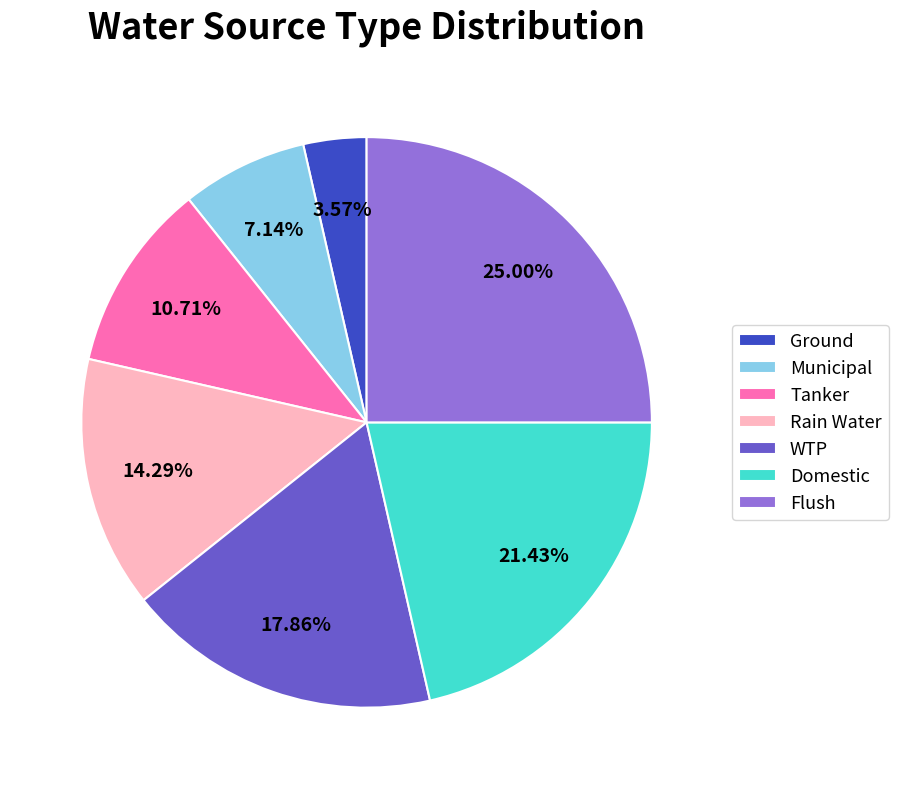

What percentage is the Municipal slice, to the nearest percent?

7%